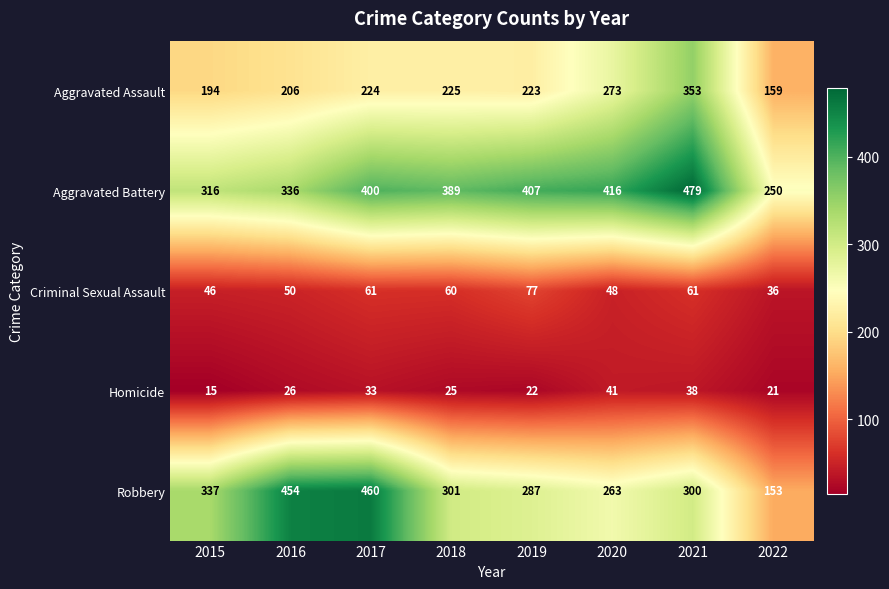

At 2018, list the series in order from smallest to largest.

Homicide, Criminal Sexual Assault, Aggravated Assault, Robbery, Aggravated Battery